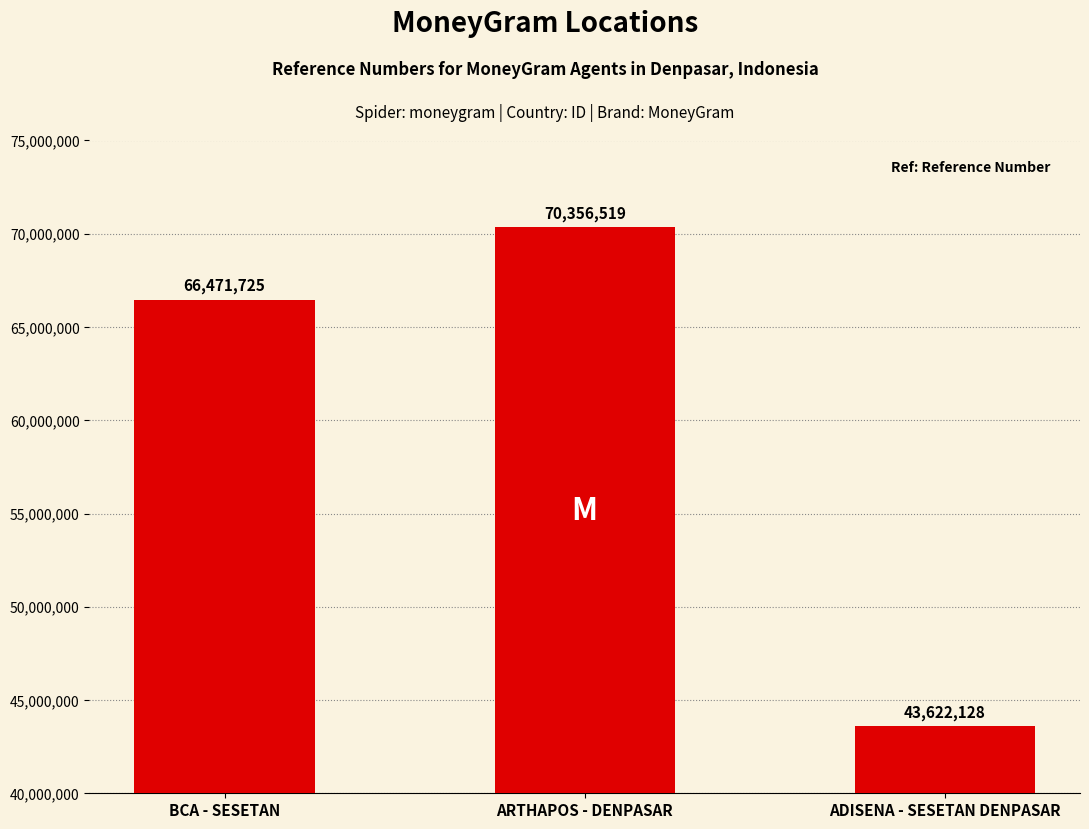

What position from the left is ARTHAPOS - DENPASAR?

2